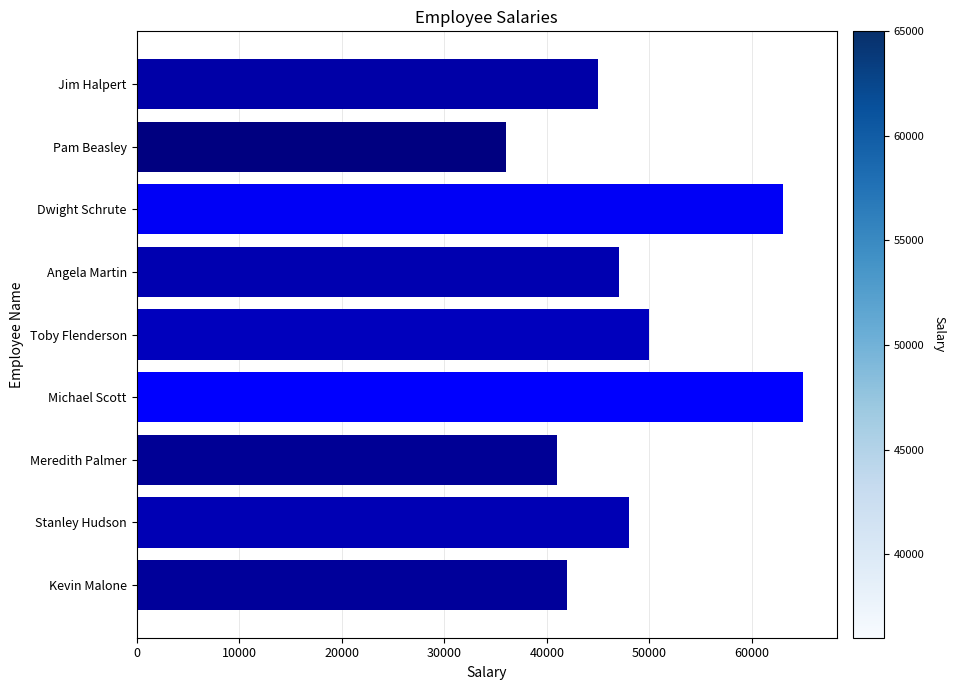

What is the change in value from Pam Beasley to Dwight Schrute?

+27000